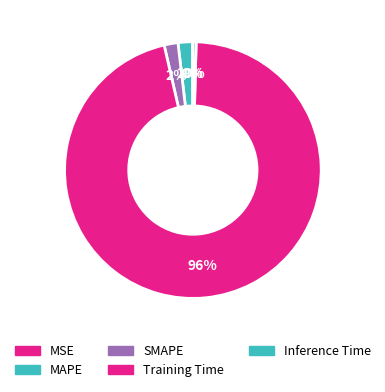

What portion of the pie excludes Inference Time?

99.6%